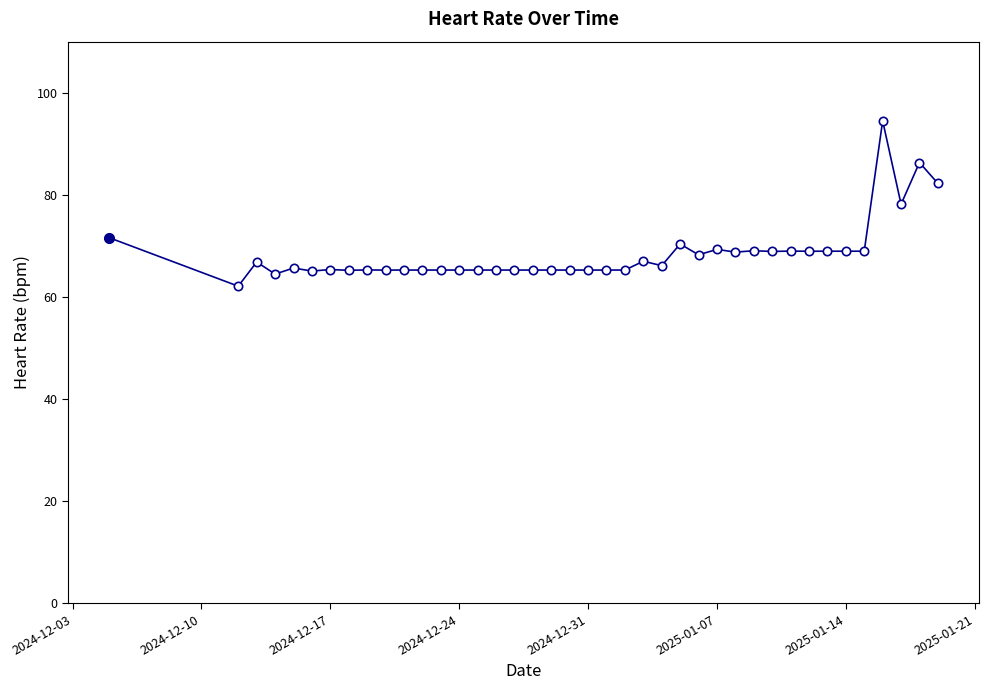

What is the minimum value shown in the chart?

62.1